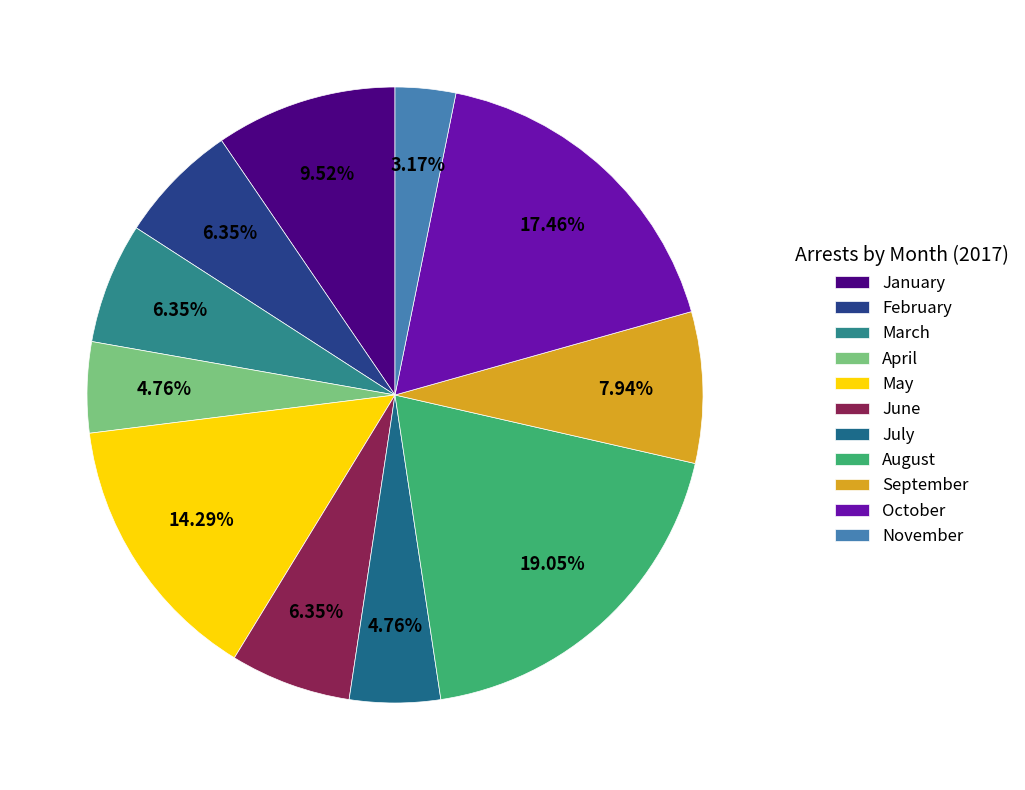

To the nearest percent, what is the combined percentage of May and June?

21%